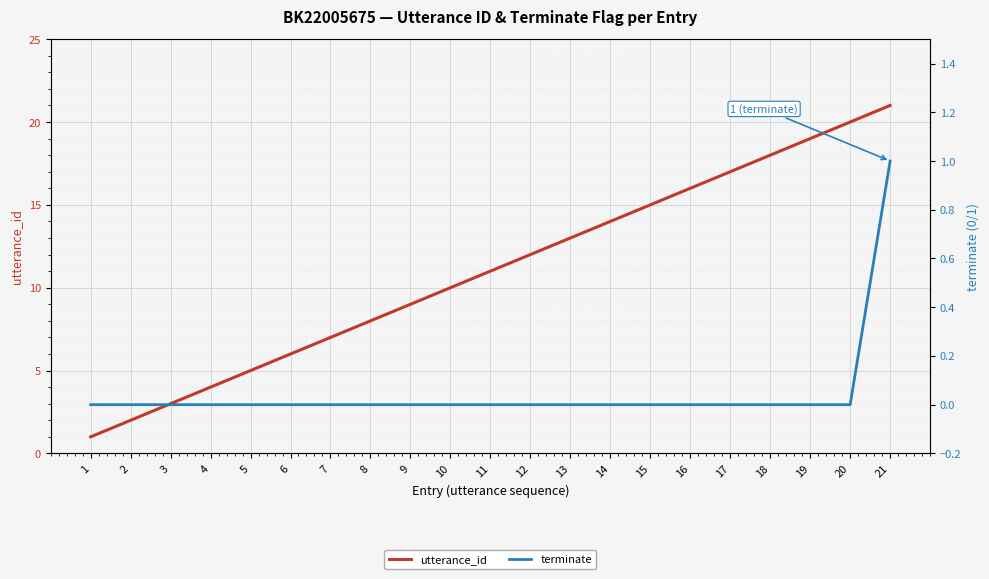

Which has a higher value, 11 or 10?

11